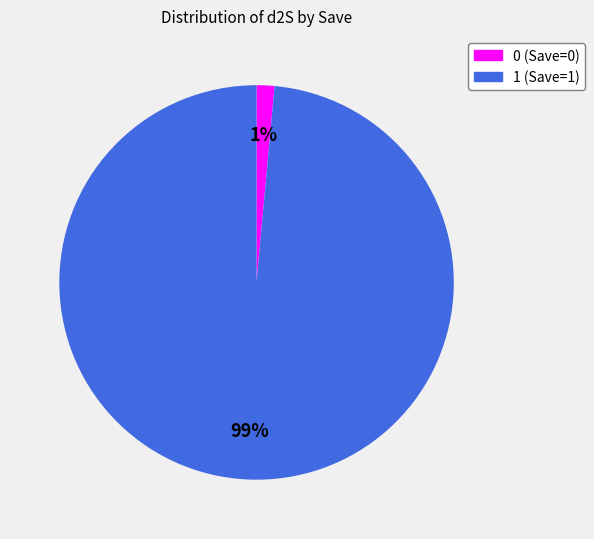

The 0 slice represents 1% of the pie. True or false?

True